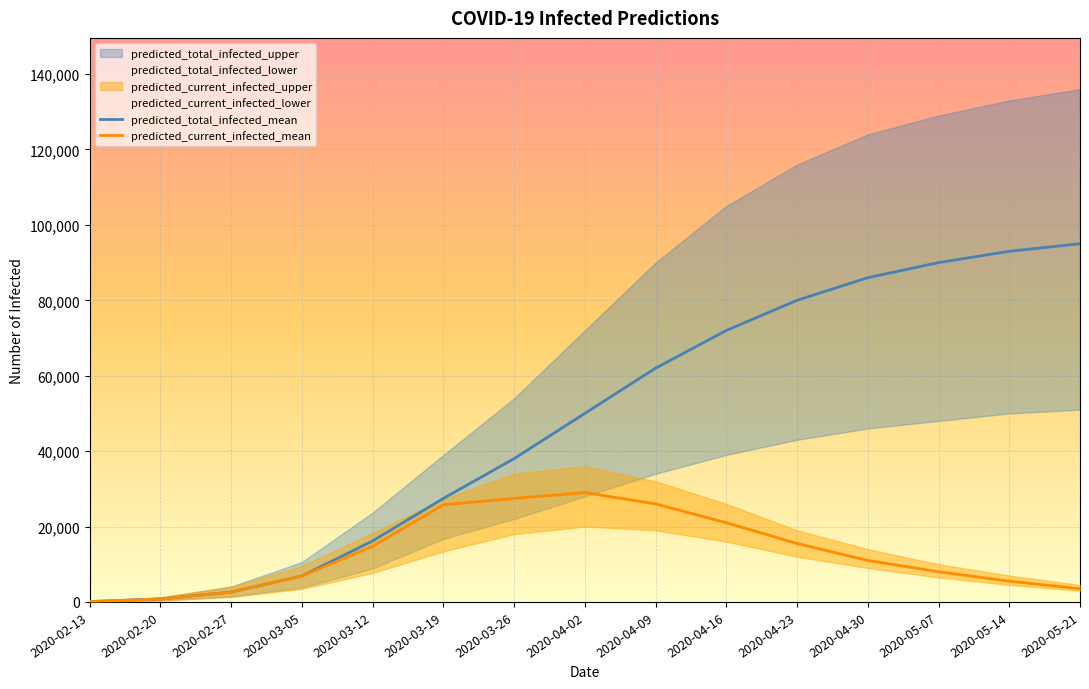

At how many categories does at least one series exceed 73616?

5